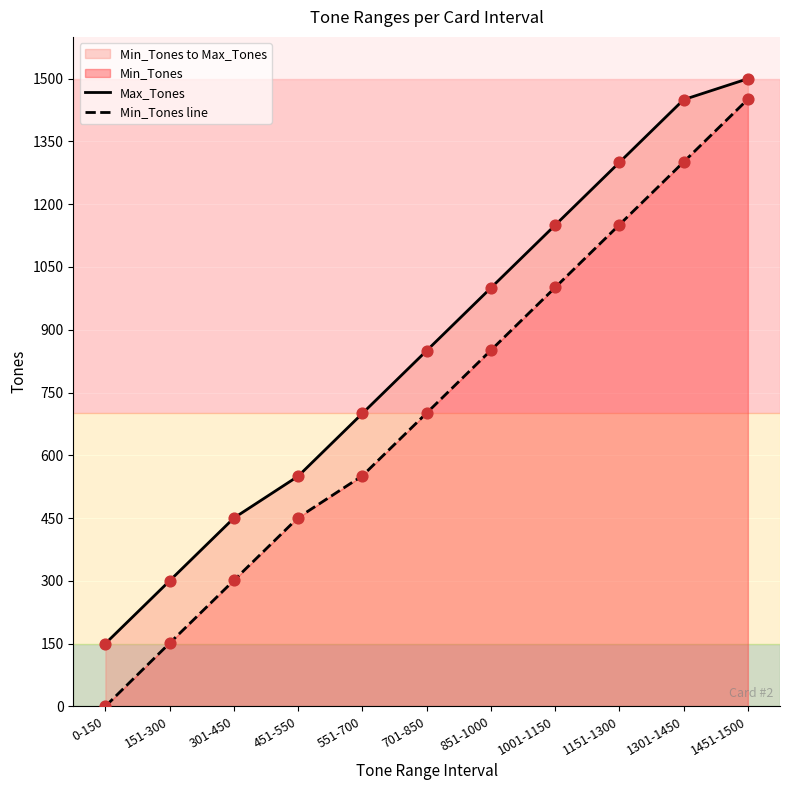

At which category is the sum across all series the highest?

1451-1500